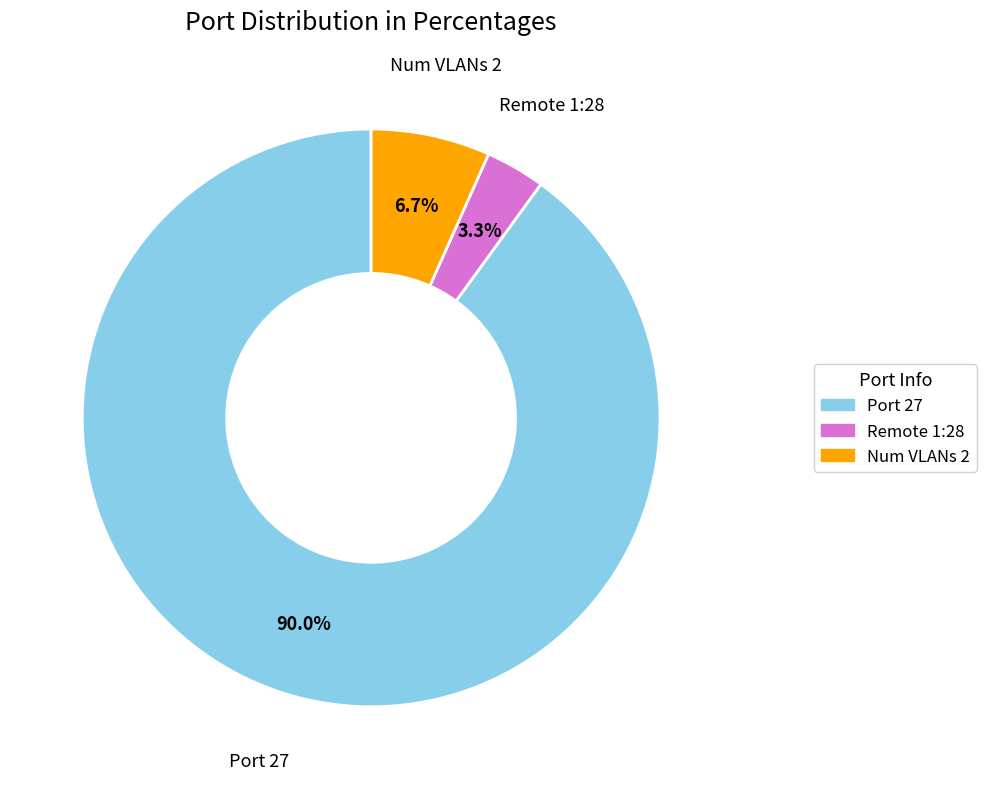

Rank the categories by value from highest to lowest.

Port 27, Num VLANs 2, Remote 1:28